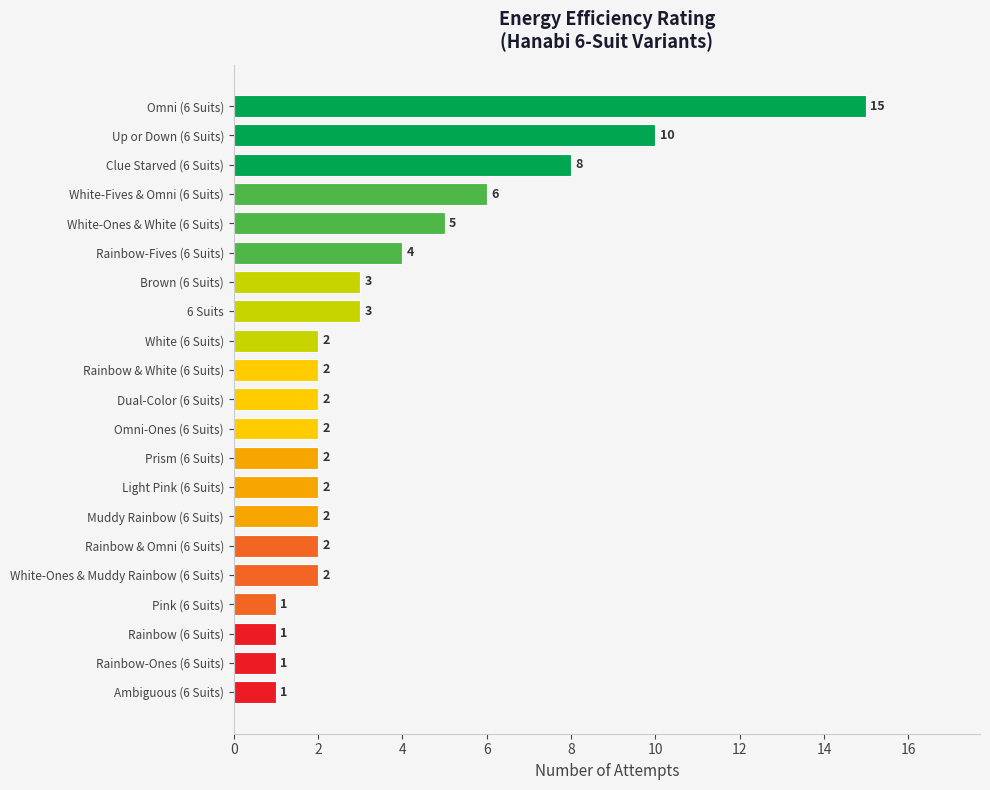

Which category has the highest value across all series?

Omni (6 Suits)